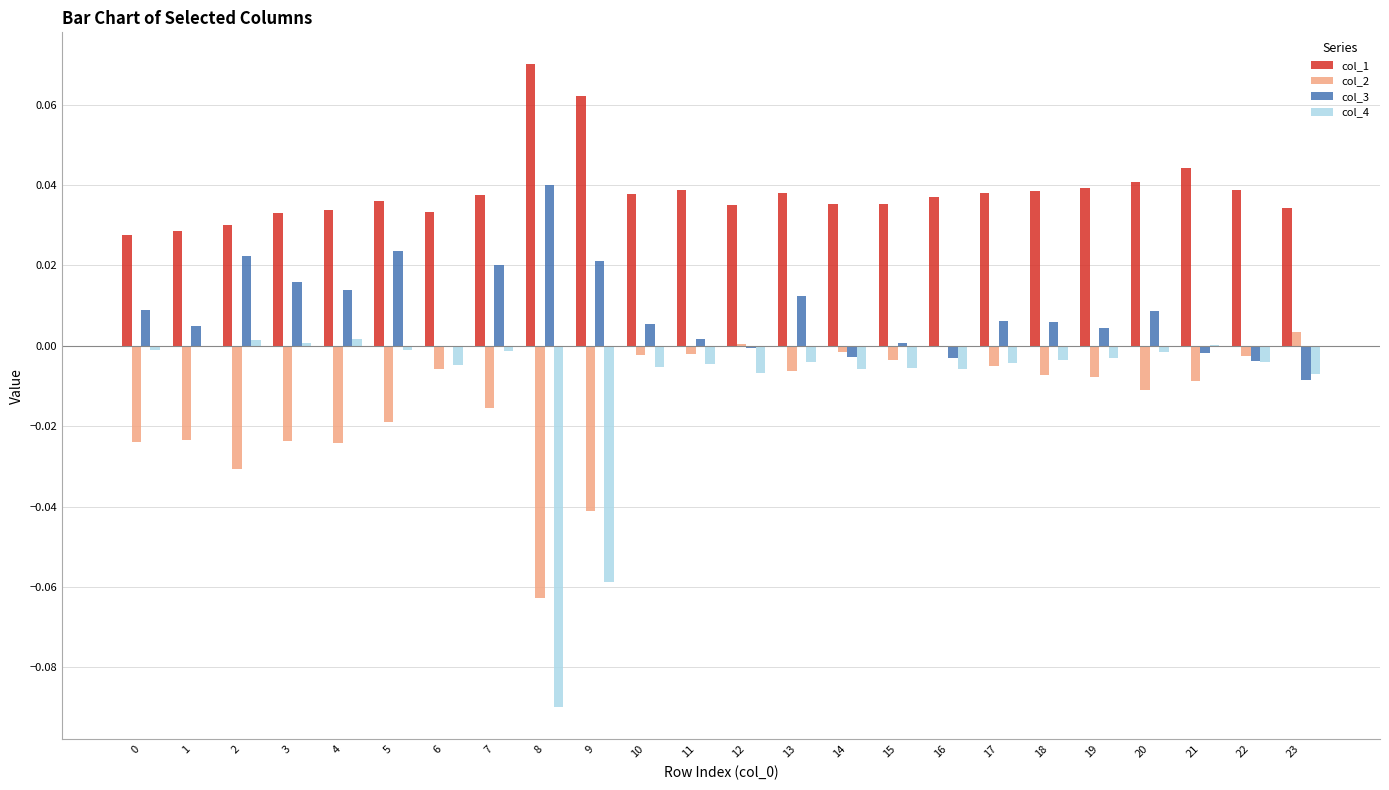

True or false: col_1 has a value of 0.0 at 23.

True